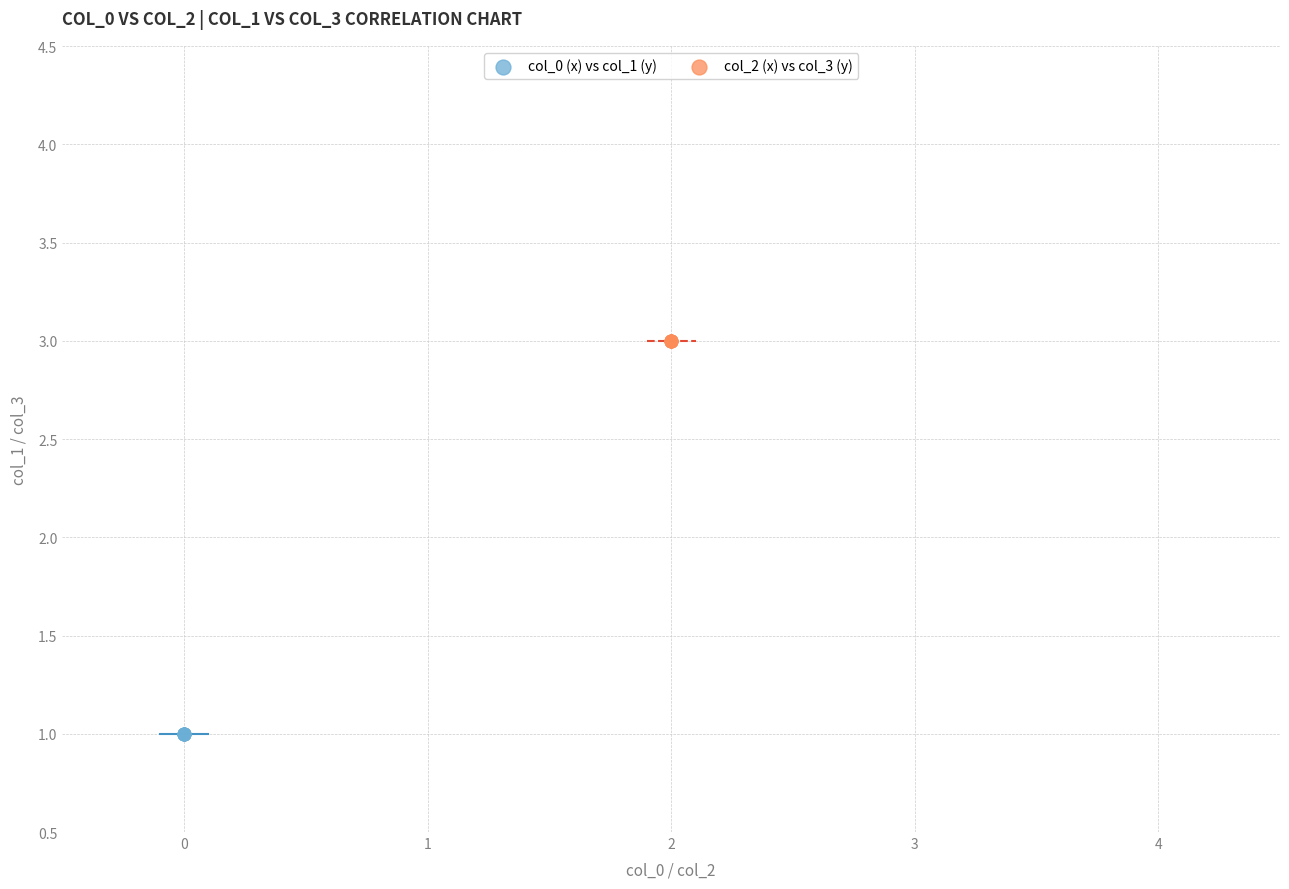

Which series reaches the minimum Y coordinate?

col_0 (x) vs col_1 (y)